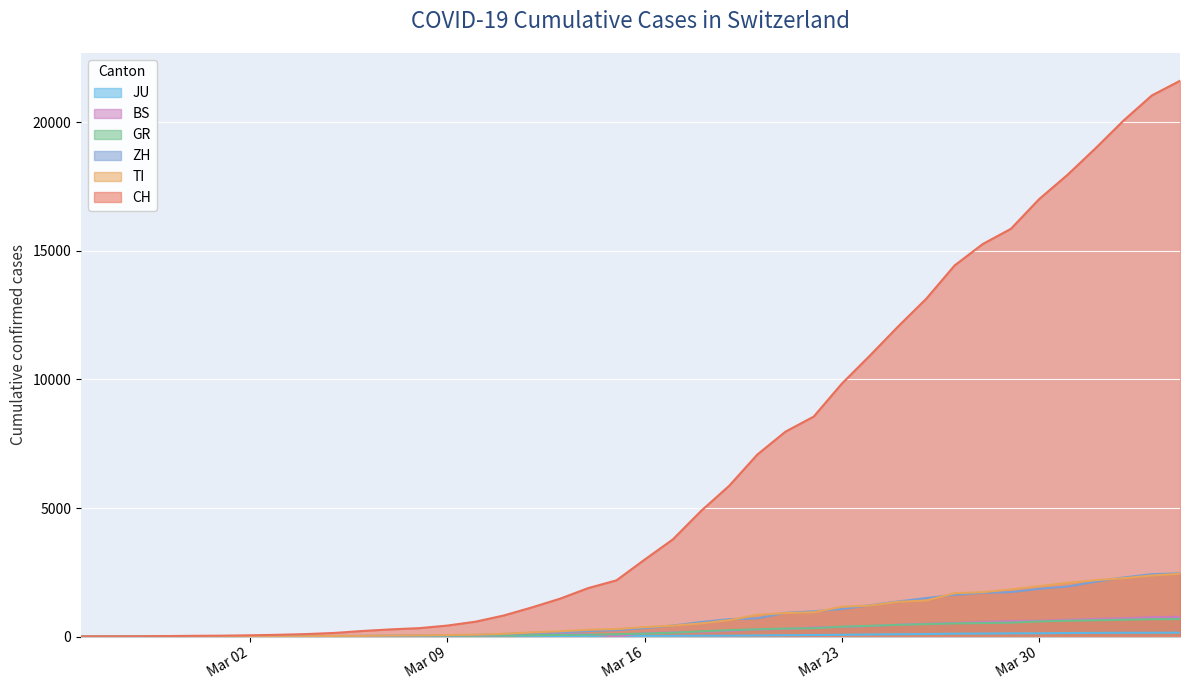

List the labels in order of CH value, largest first.

2020-04-04, 2020-04-03, 2020-04-02, 2020-04-01, 2020-03-31, 2020-03-30, 2020-03-29, 2020-03-28, 2020-03-27, 2020-03-26, 2020-03-25, 2020-03-24, 2020-03-23, 2020-03-22, 2020-03-21, 2020-03-20, 2020-03-19, 2020-03-18, 2020-03-17, 2020-03-16, 2020-03-15, 2020-03-14, 2020-03-13, 2020-03-12, 2020-03-11, 2020-03-10, 2020-03-09, 2020-03-08, 2020-03-07, 2020-03-06, 2020-03-05, 2020-03-04, 2020-03-03, 2020-03-02, 2020-03-01, 2020-02-29, 2020-02-28, 2020-02-27, 2020-02-26, 2020-02-25